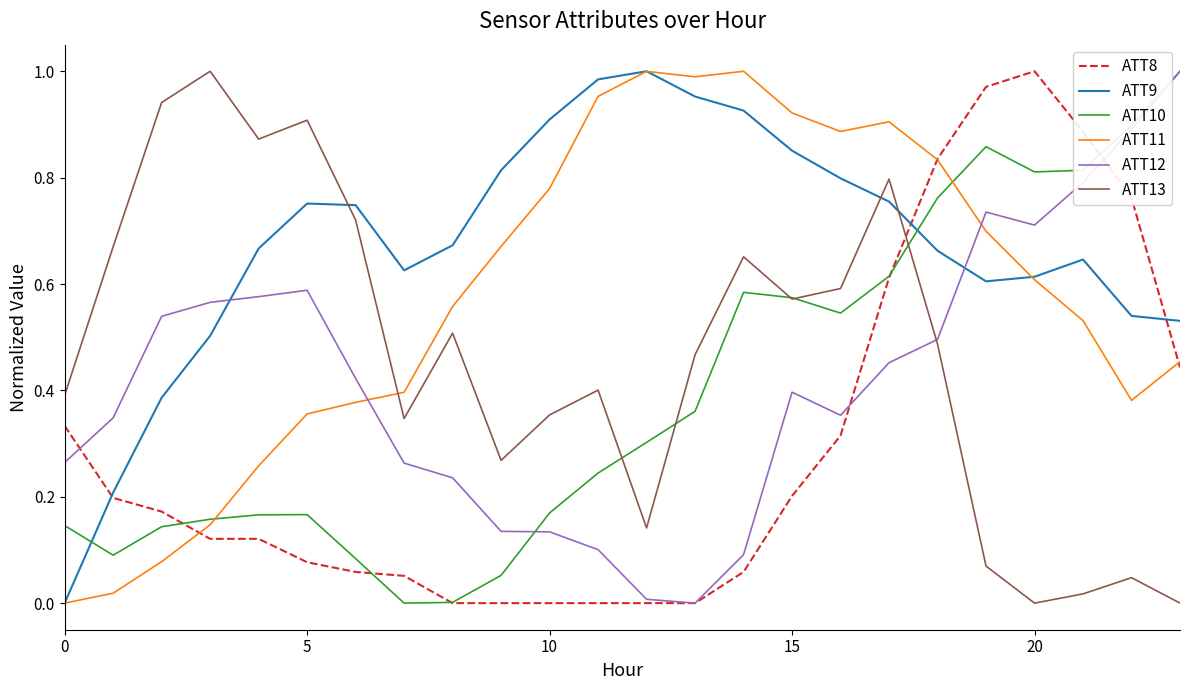

Which series ends up on top after the final intersection of ATT13 and ATT9?

ATT9